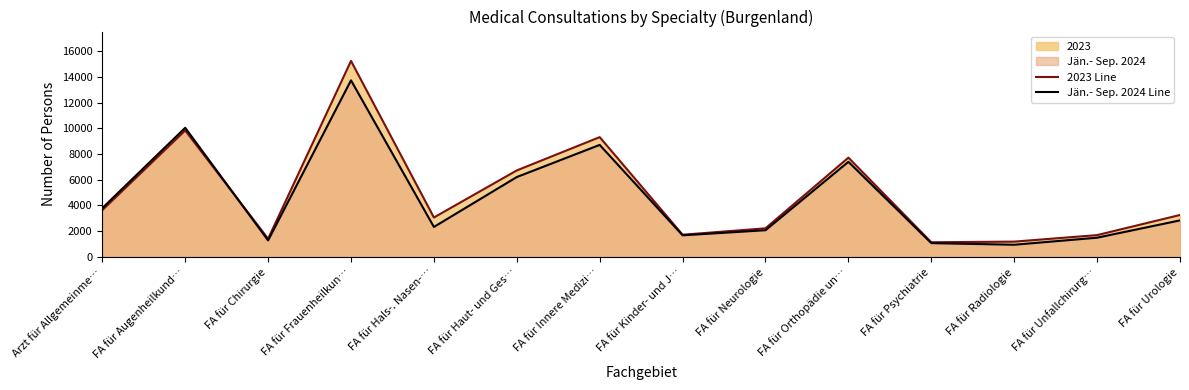

What is the smallest value displayed?

942